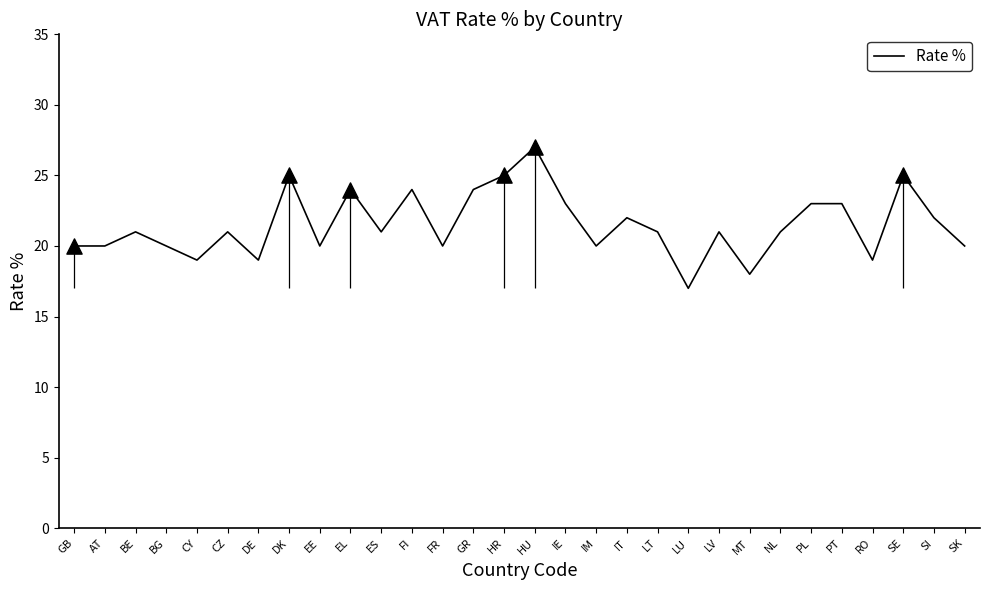

What is the change in value from AT to IT?

+2